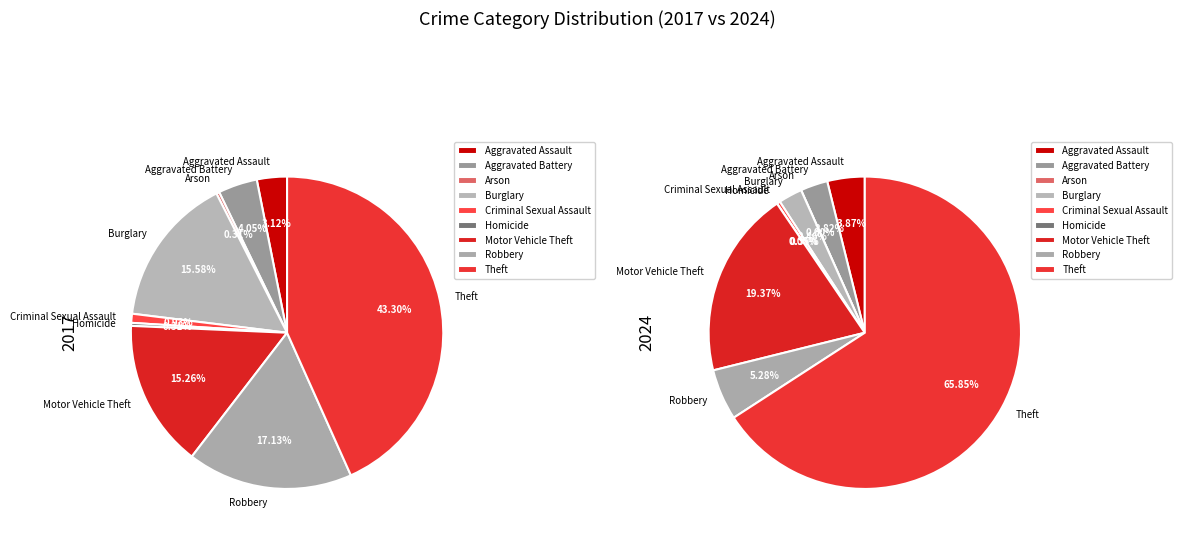

Does Arson represent more than half of the total?

No